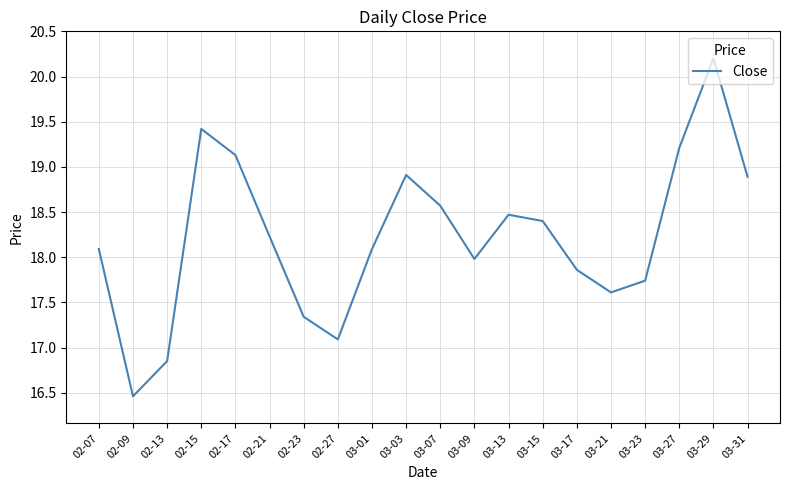

Does the chart display data point markers on the line(s)?

No